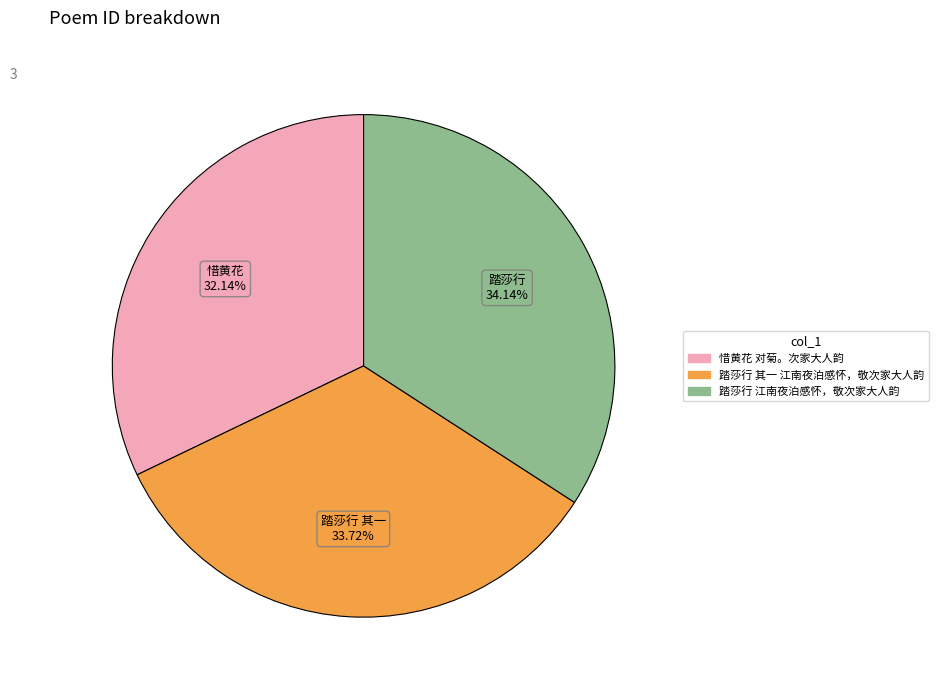

True or false: 踏莎行 江南夜泊感怀，敬次家大人韵 accounts for 34% of the total.

True